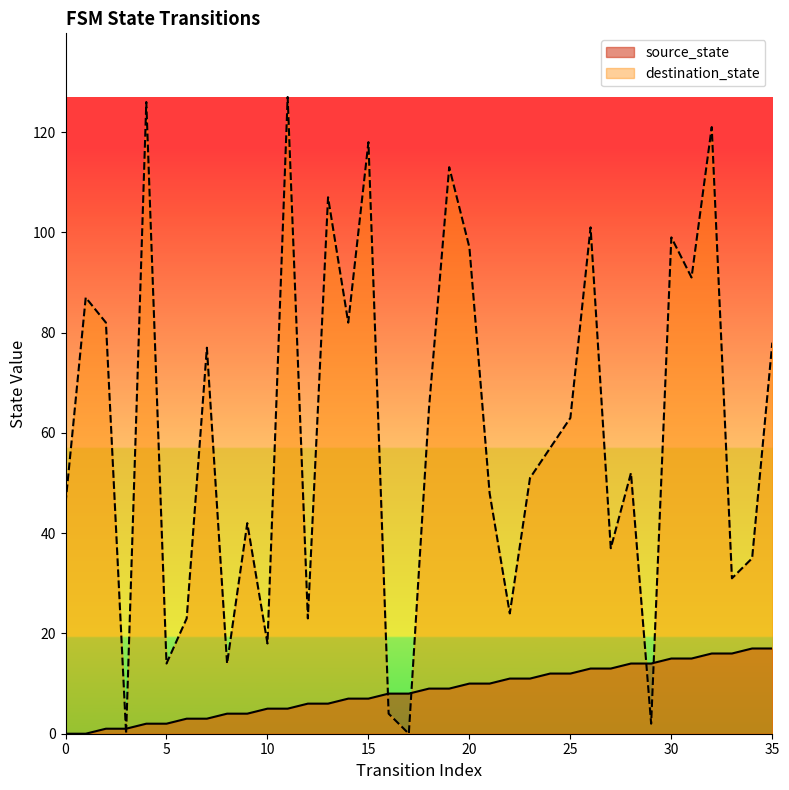

What is the difference between the maximum and minimum values in the destination_state series?

127